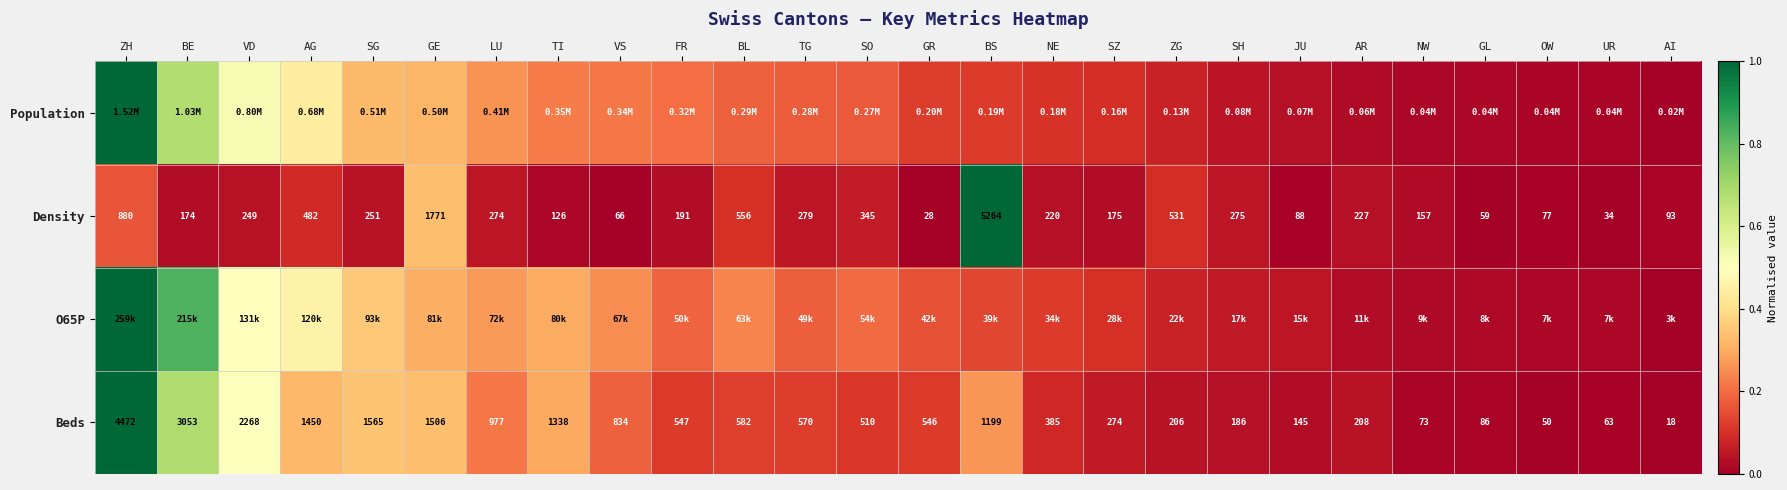

The value of Density at LU is 0.1. True or false?

False